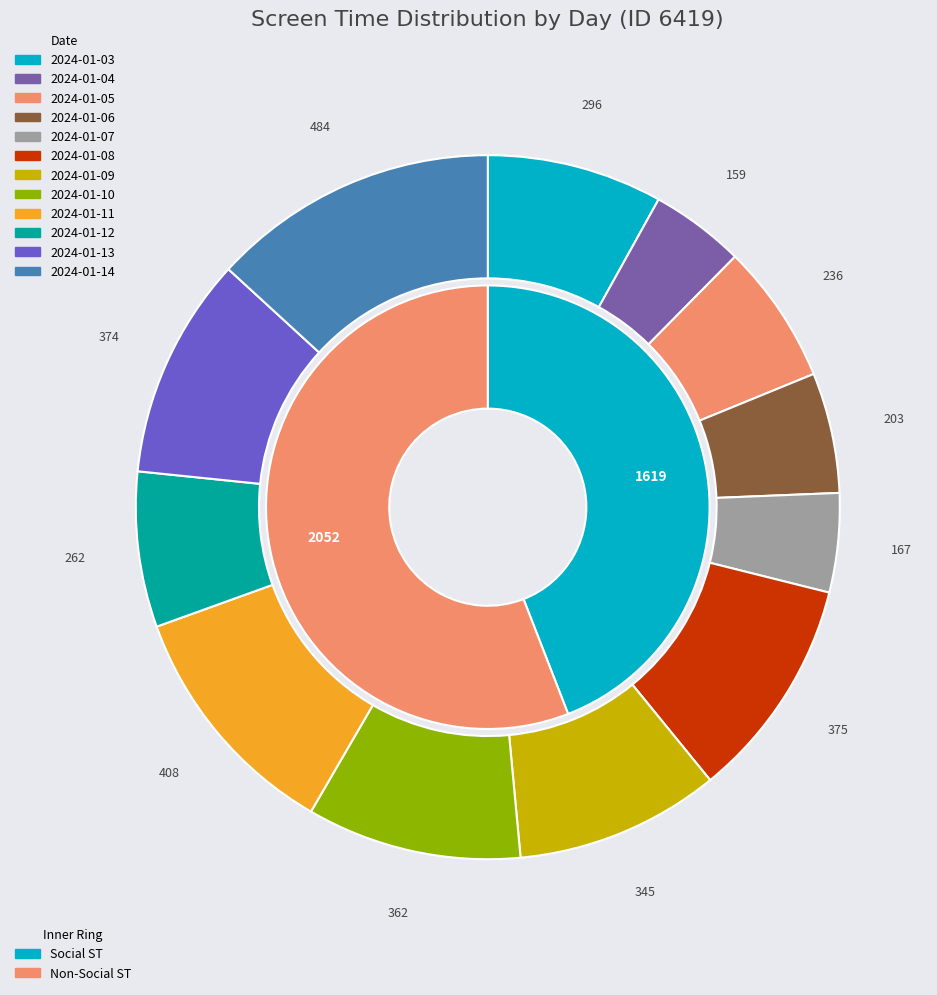

Does any single category account for the majority?

No